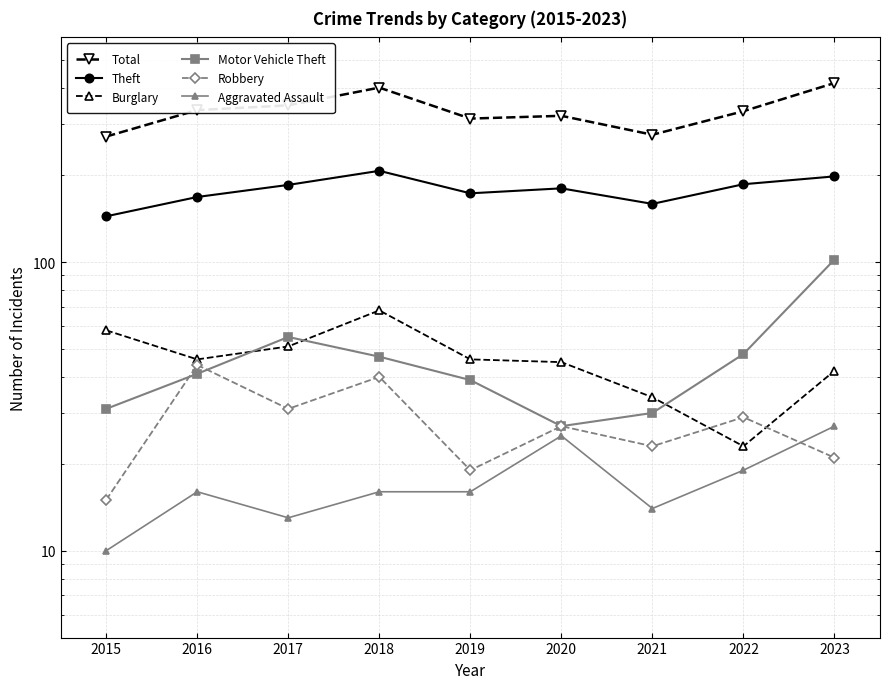

Where is Aggravated Assault nearest to the value 18?

2022